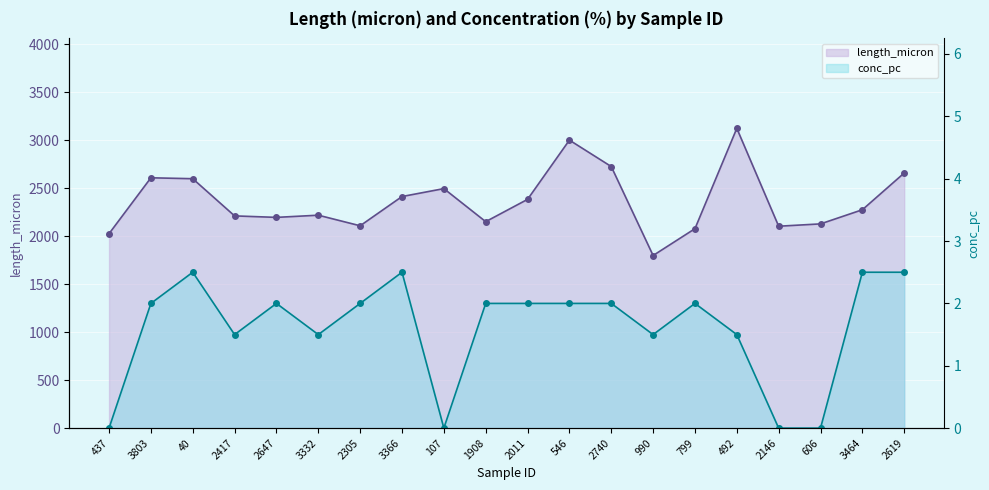

Which series has the largest total across all categories?

length_micron